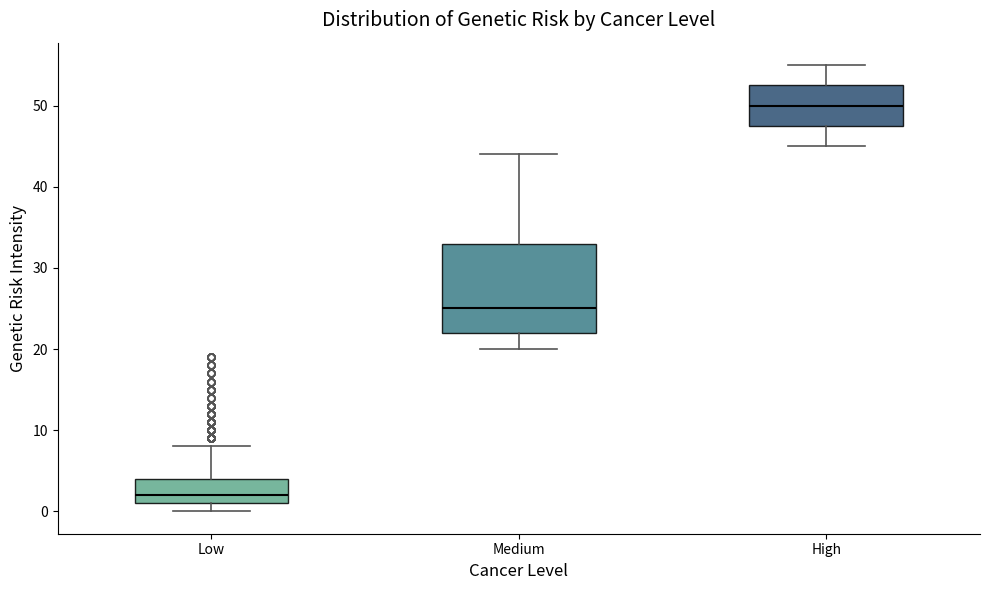

Reading left to right, read every box against the y-axis: the position of its median line, the range the box covers, and the ends of its whiskers. The values are not printed on the chart, so give them approximately, as read against the axis.

Low: median 2, box 1 to 4, whiskers 0 to 8
Medium: median 25, box 22 to 33, whiskers 20 to 44
High: median 50, box 48 to 53, whiskers 45 to 55